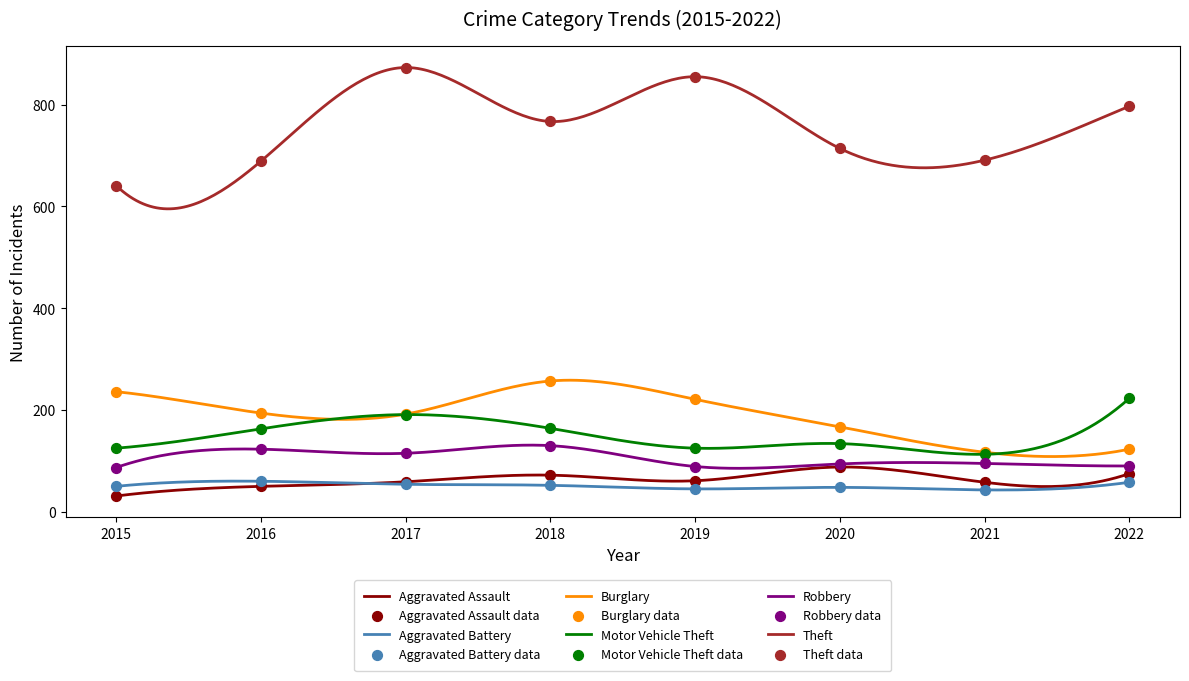

At how many categories does at least one series exceed 843?

2